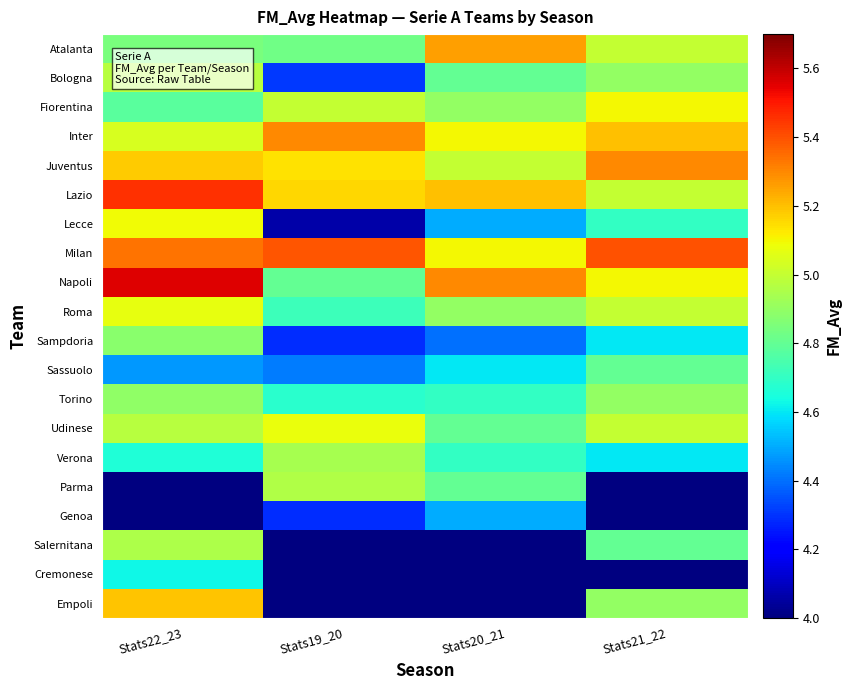

Which series has the largest range (max minus min)?

Lecce